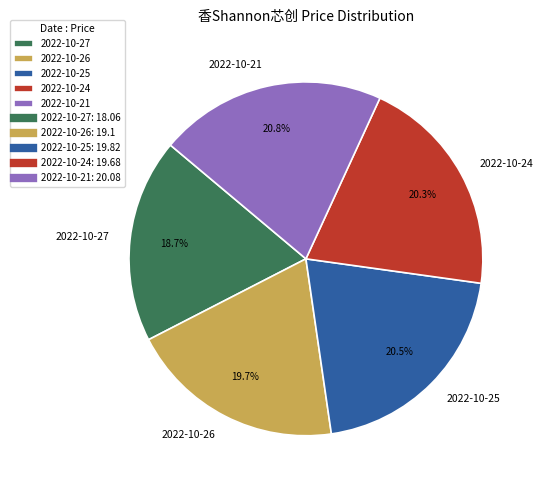

To the nearest percent, what is the combined percentage of 2022-10-26 and 2022-10-25?

40%